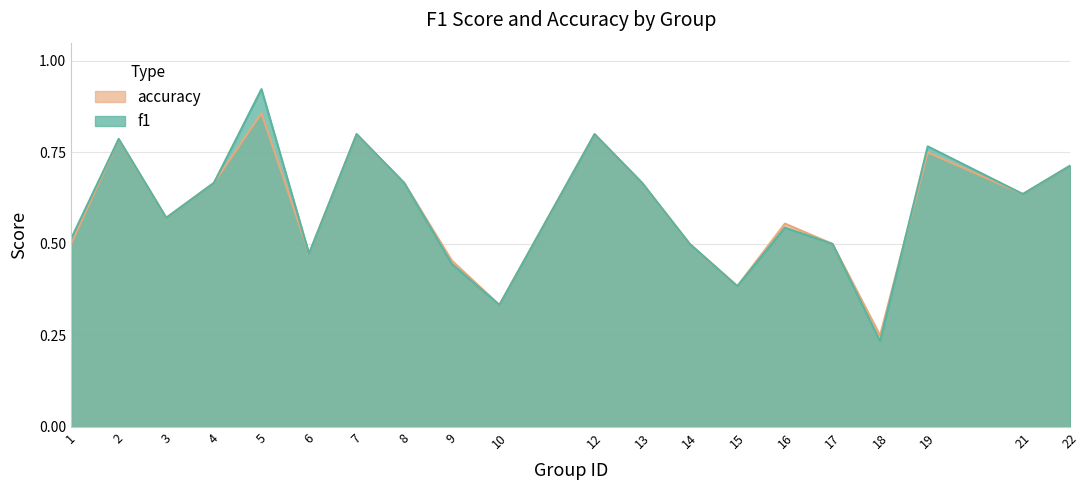

What is the value of the f1 point at the 5th from the left?

0.9